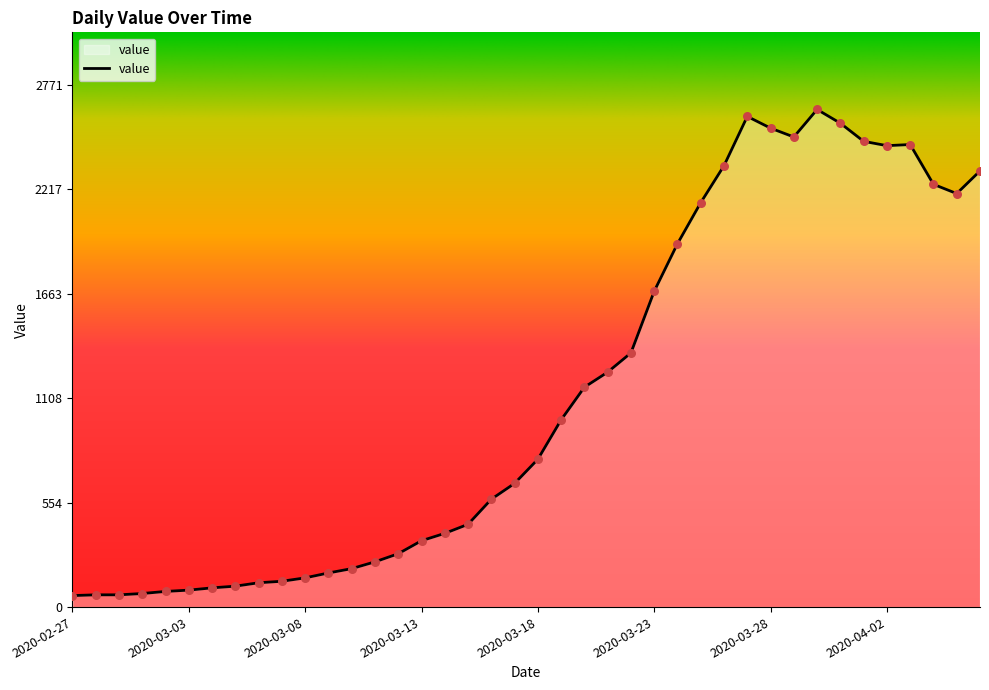

What is the maximum value shown in the chart?

2639